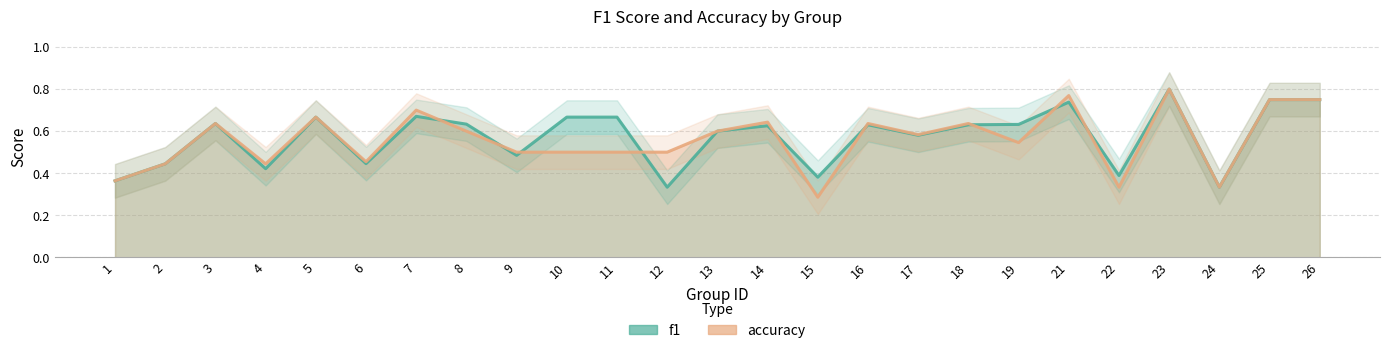

At which category does the chart reach its minimum across all series?

15